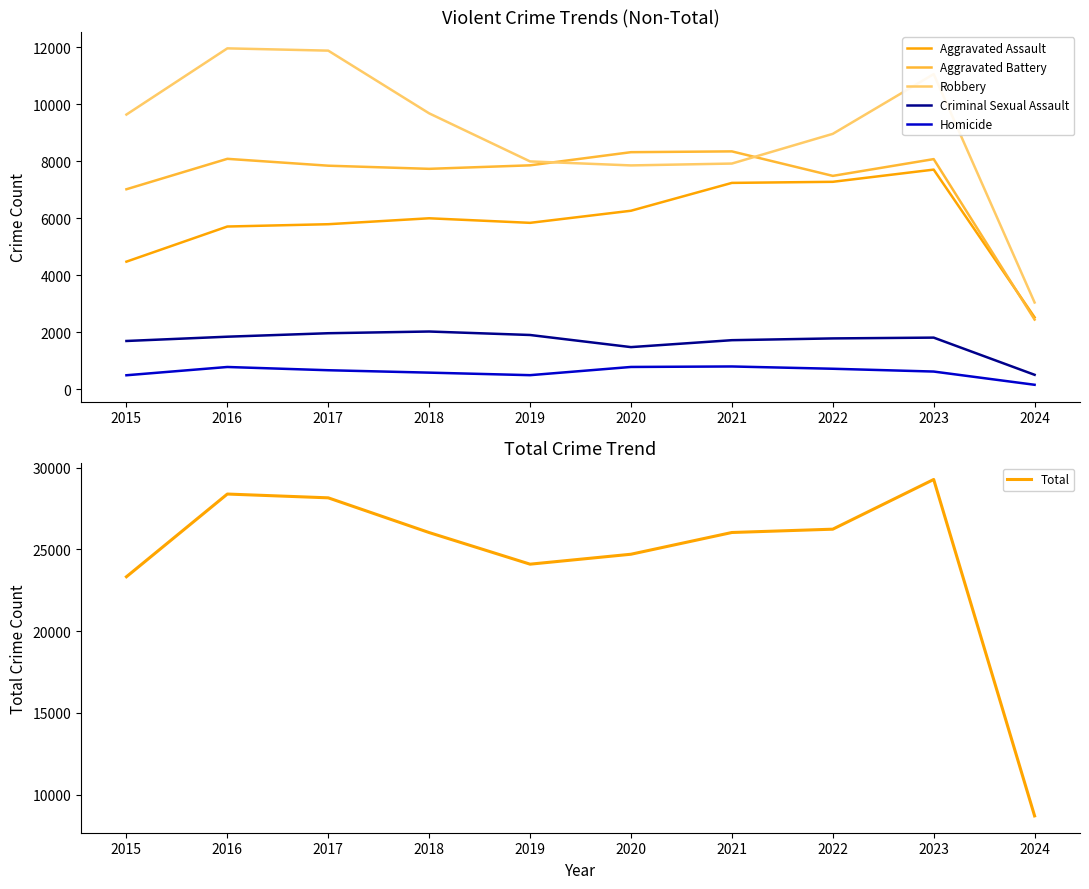

In Robbery, how many points are lower than both neighbors (excluding endpoints)?

1